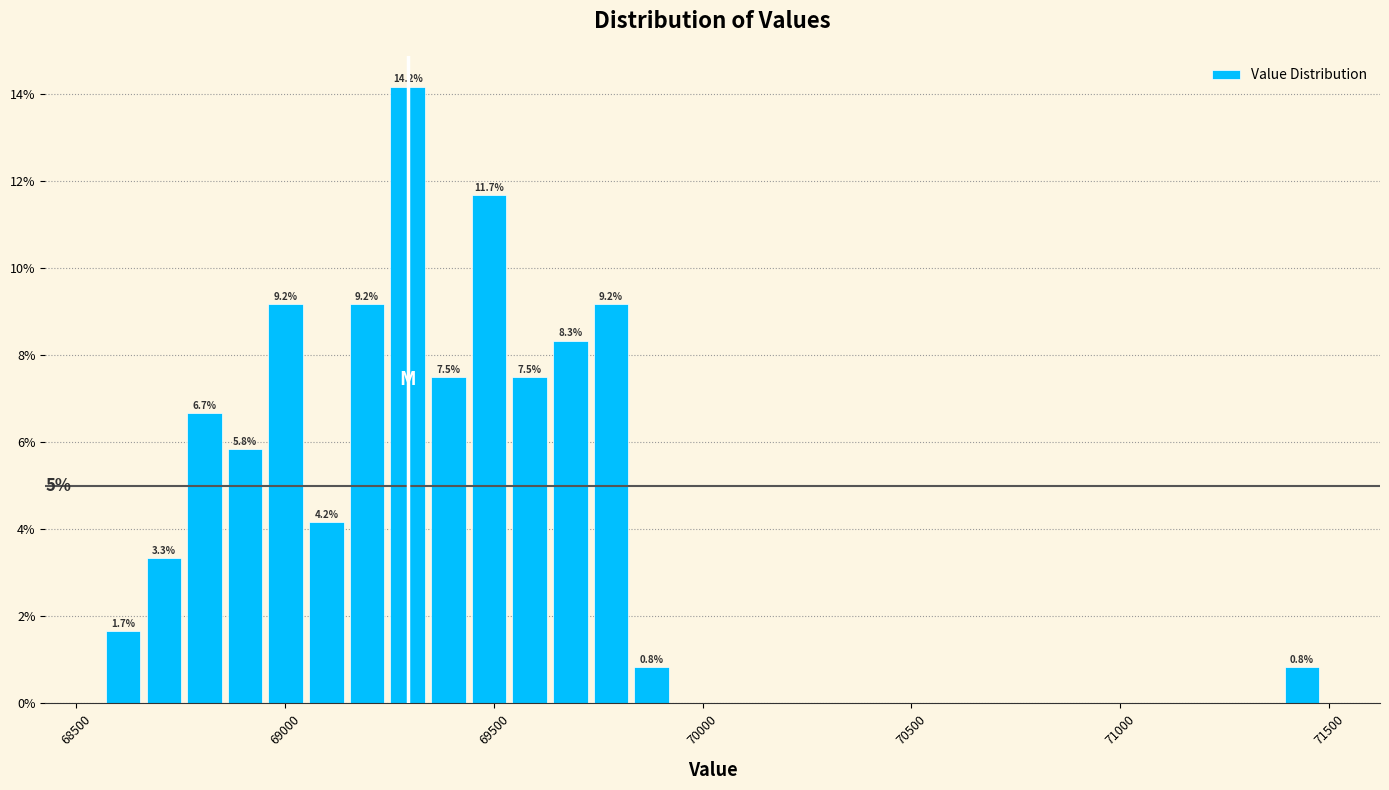

Around what value on the x-axis is the tallest bar? Give the approximate position of its centre, as read against the axis.

69300